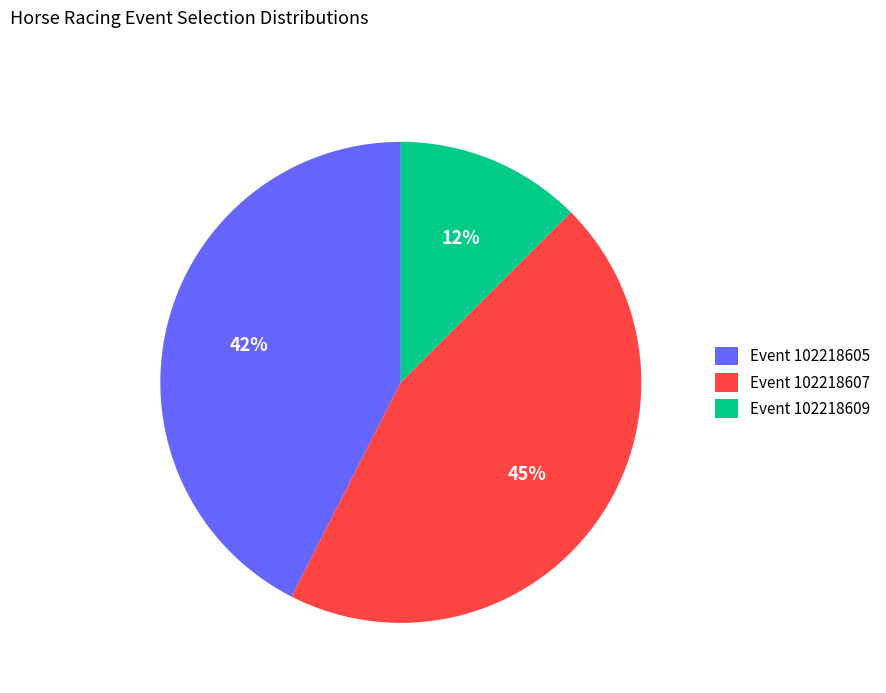

To the nearest percent, what percentage of the pie is Event 102218607?

45%